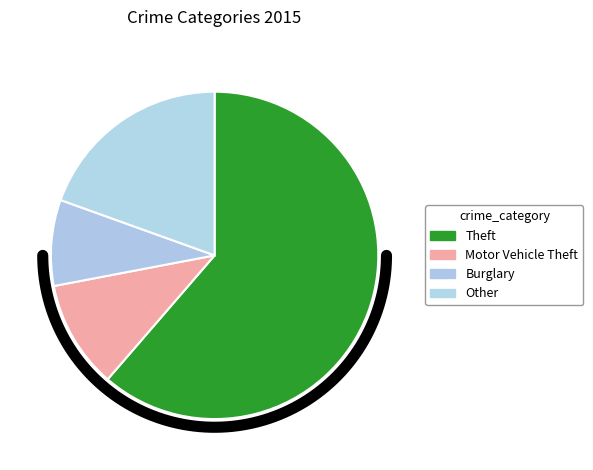

Combined, do Robbery and Theft account for over 50%?

Yes